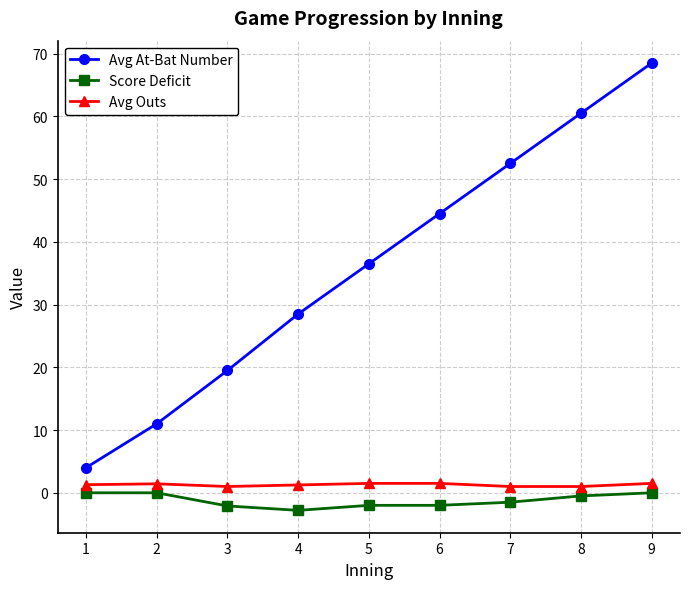

How many data points does each series have?

9